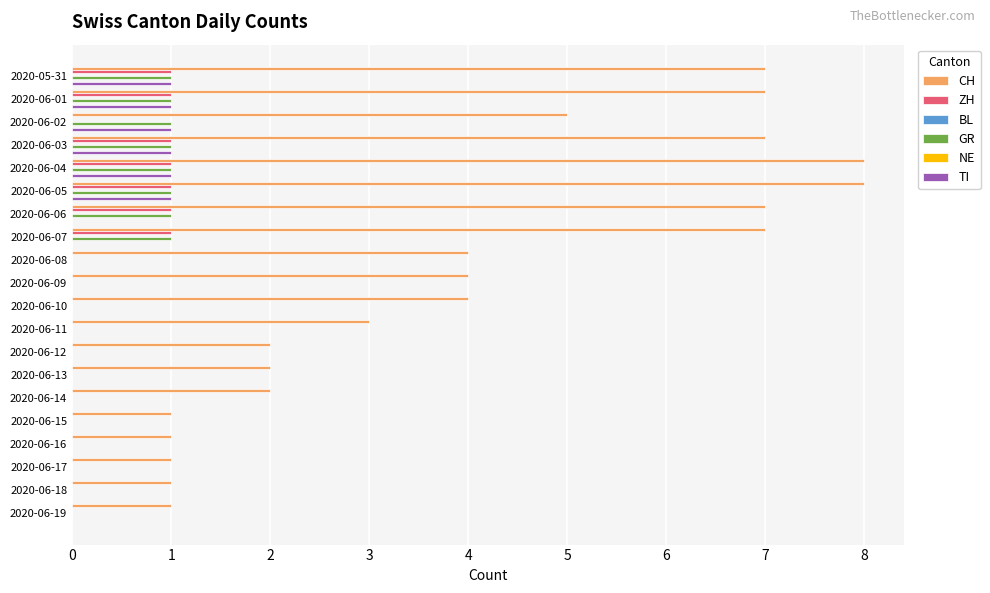

At how many categories does at least one series exceed 5?

7